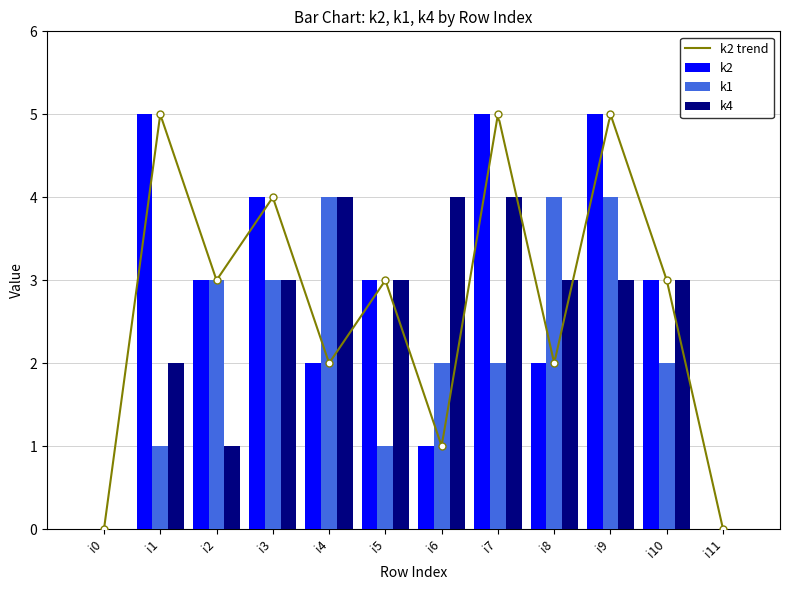

Which series has the largest total across all categories?

k2